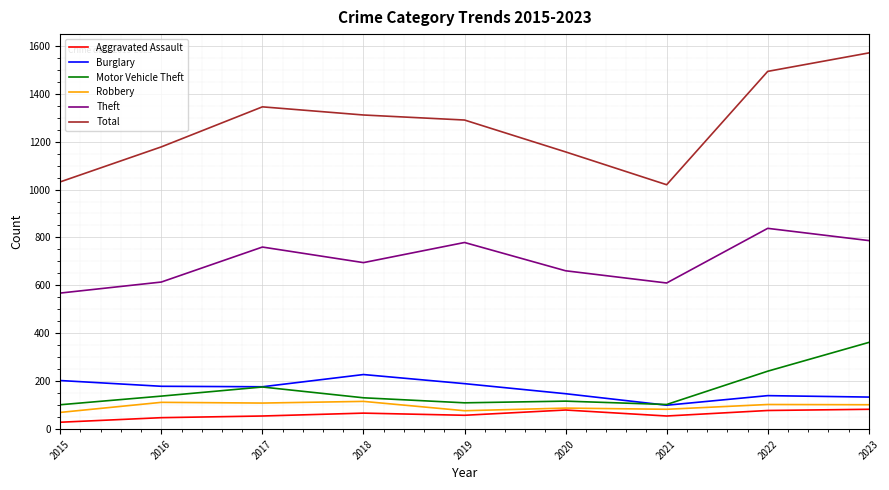

What is the difference between the highest and lowest values at 2017?

1290